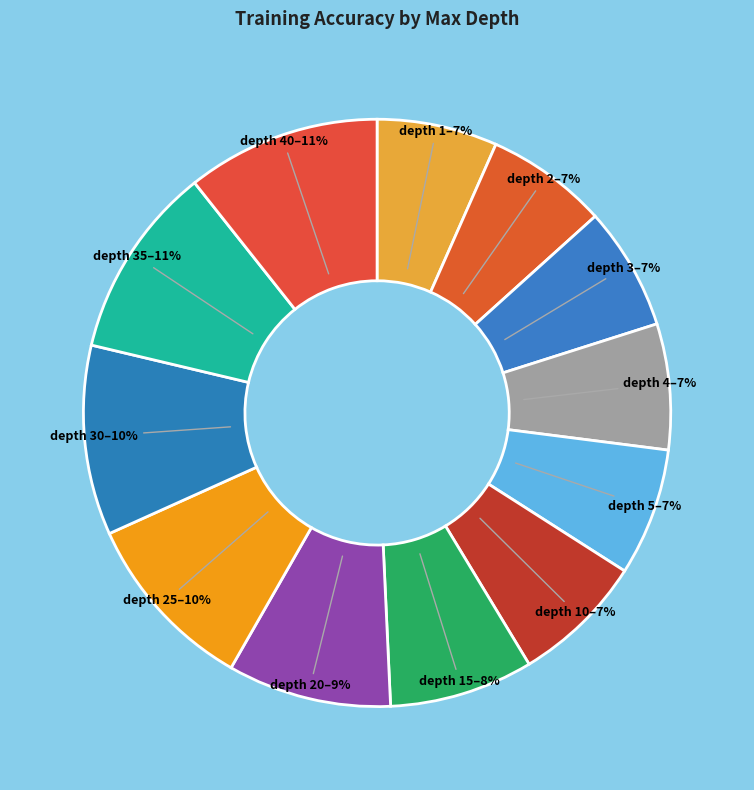

How many slices are in this pie chart?

12